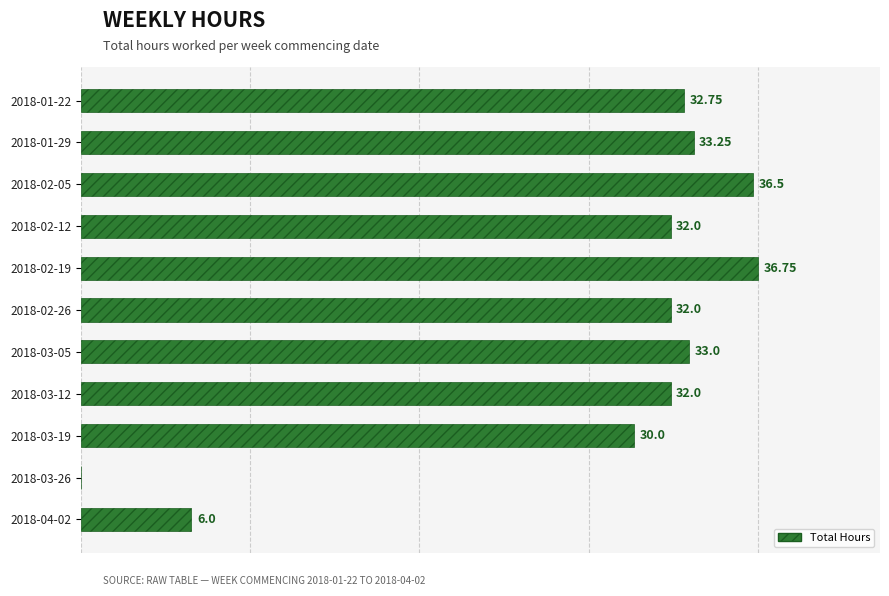

Between 2018-01-29 and 2018-03-12, which is larger?

2018-01-29